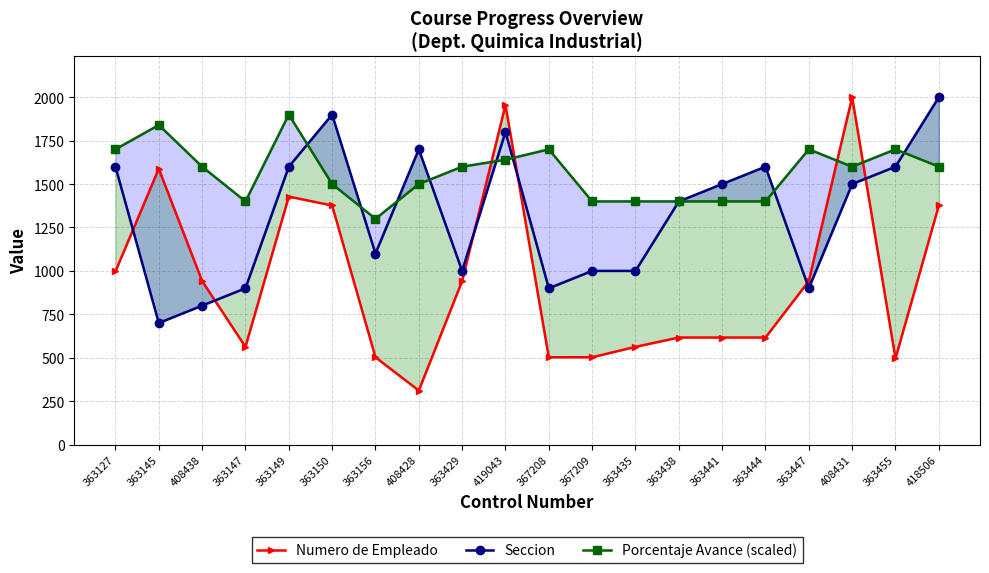

How many times do Numero de Empleado and Porcentaje Avance (scaled) cross each other?

4